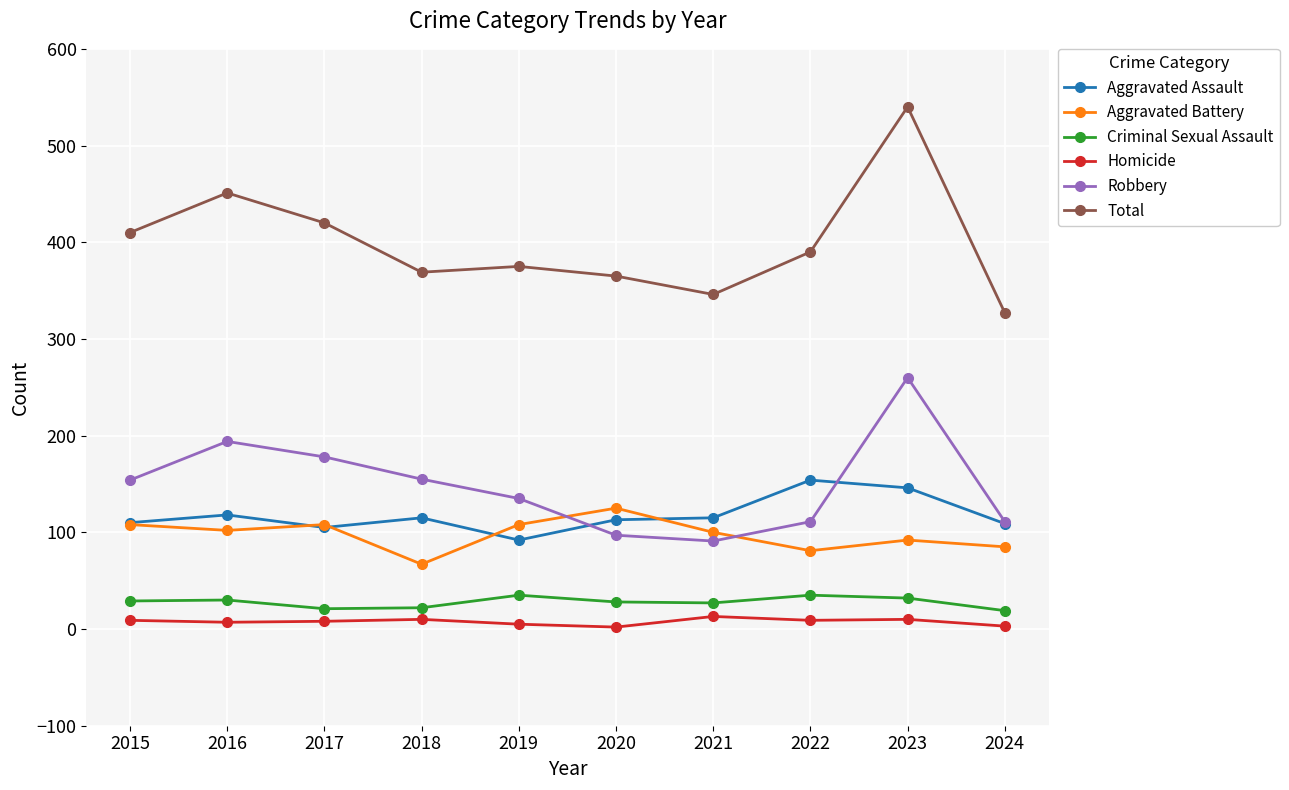

At which category does Robbery reach its first local peak?

2016